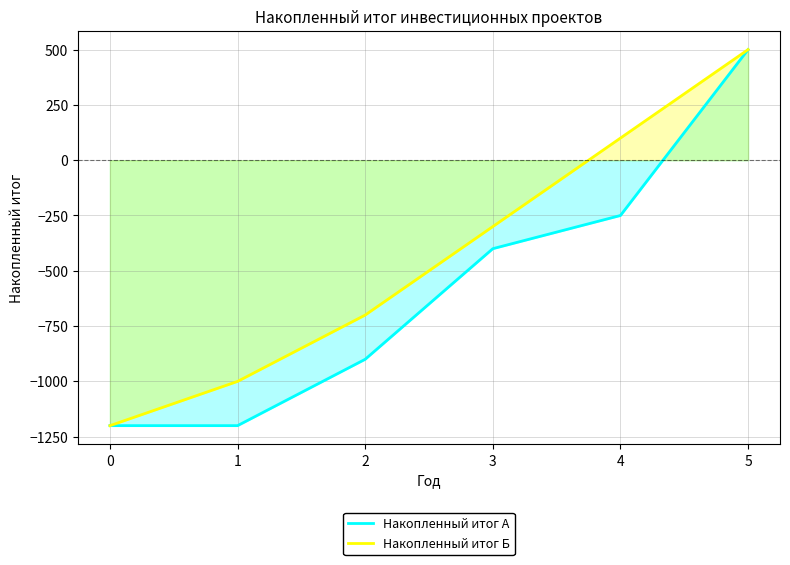

At which label does Накопленный итог Б reach its peak?

5